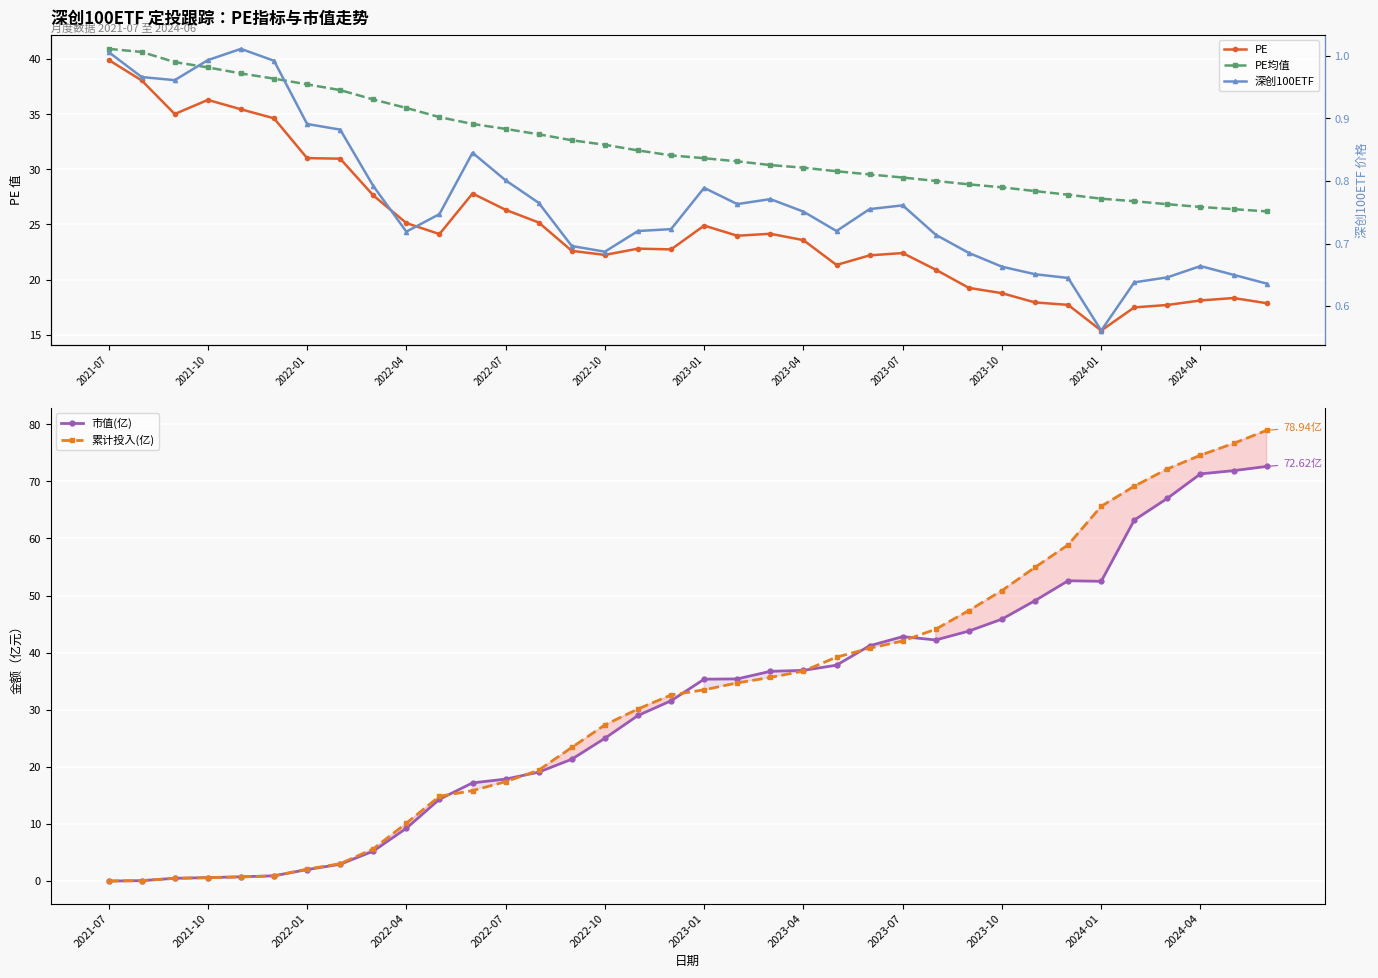

Read the 市值(亿) value at 26.

43.8